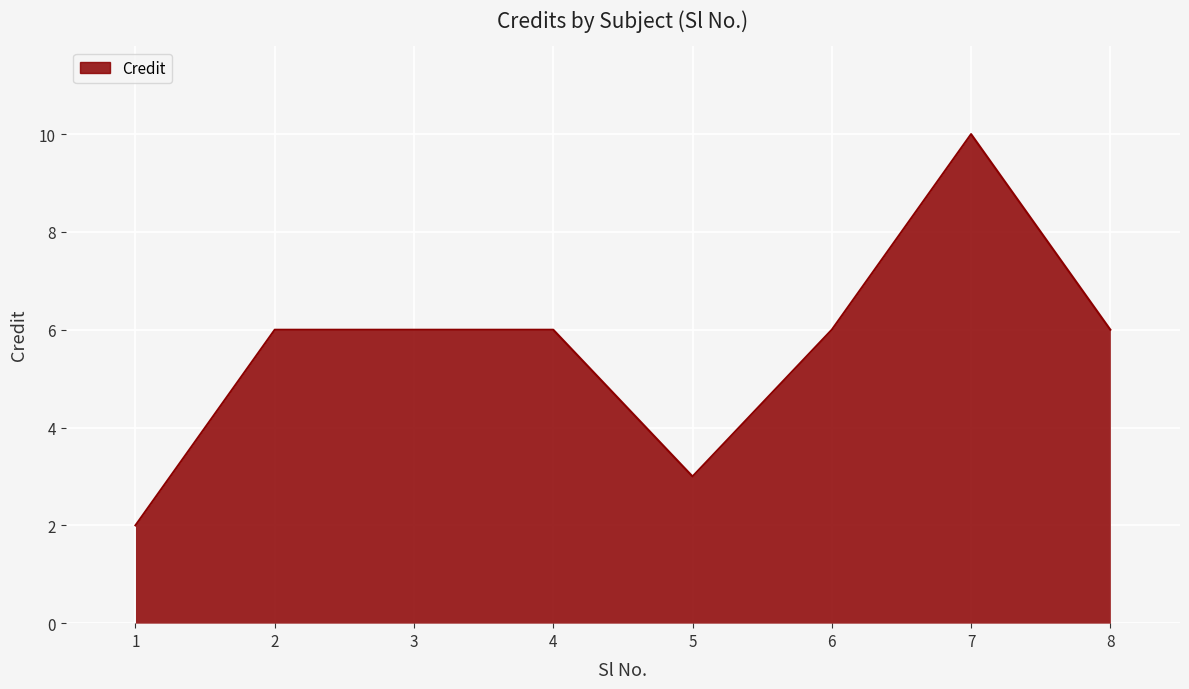

Between 2 and 7, which is larger?

7